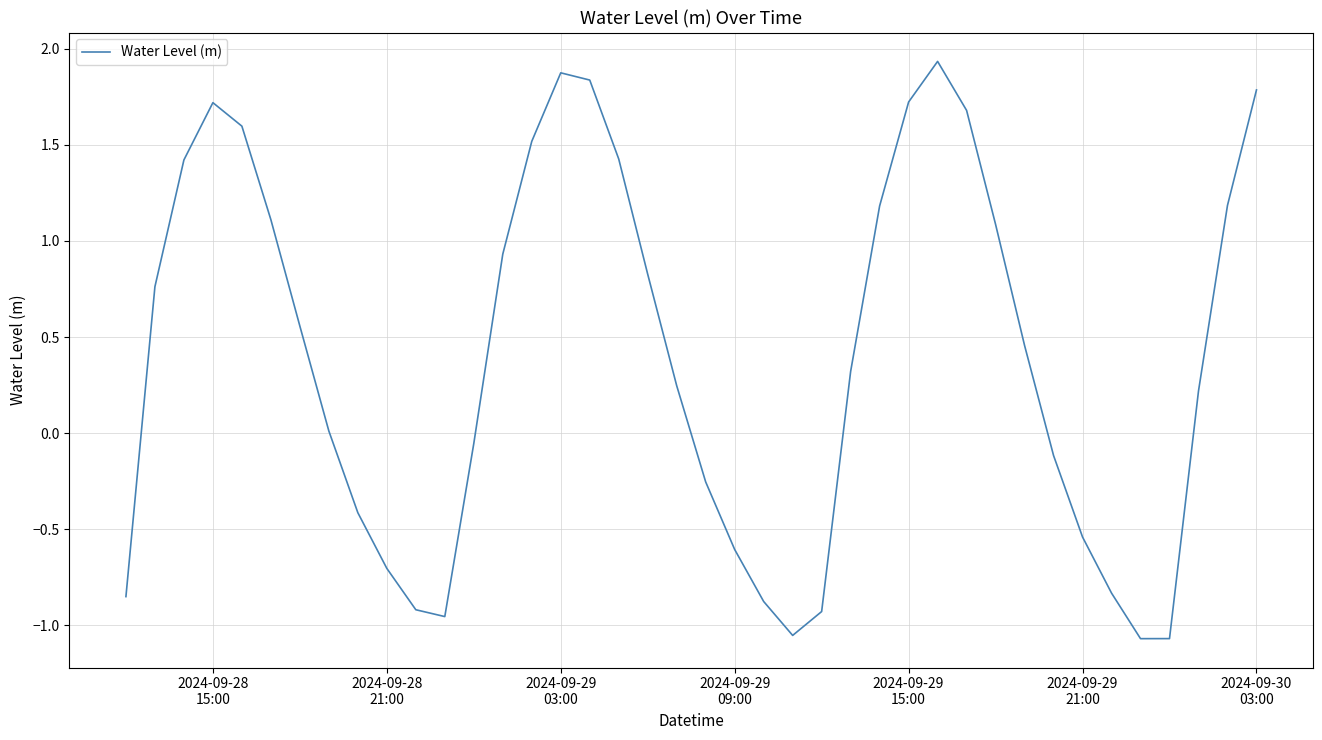

What is the sum of all values?

16.2